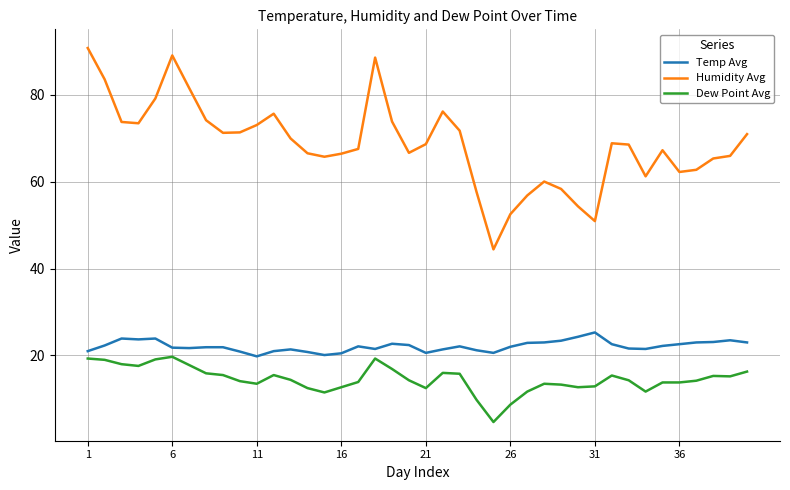

At how many categories does at least one series exceed 10?

40